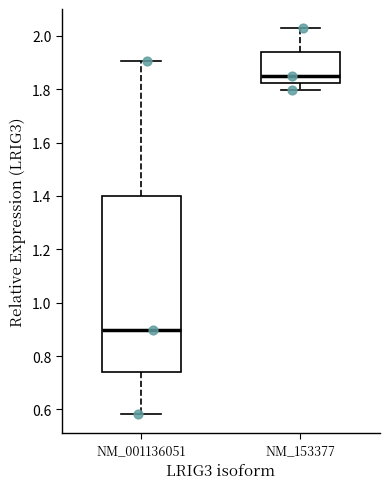

Comparing the boxes themselves (not the whiskers), which one is the tallest?

NM_001136051